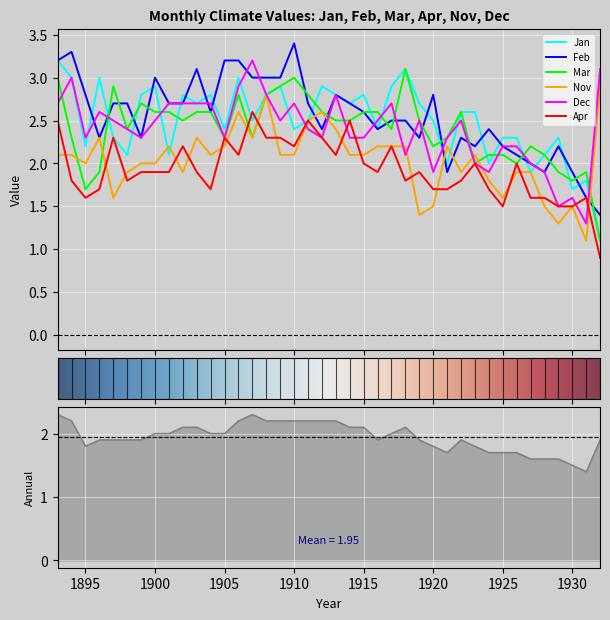

True or false: Nov has a value of 2.8 at 1910.

False